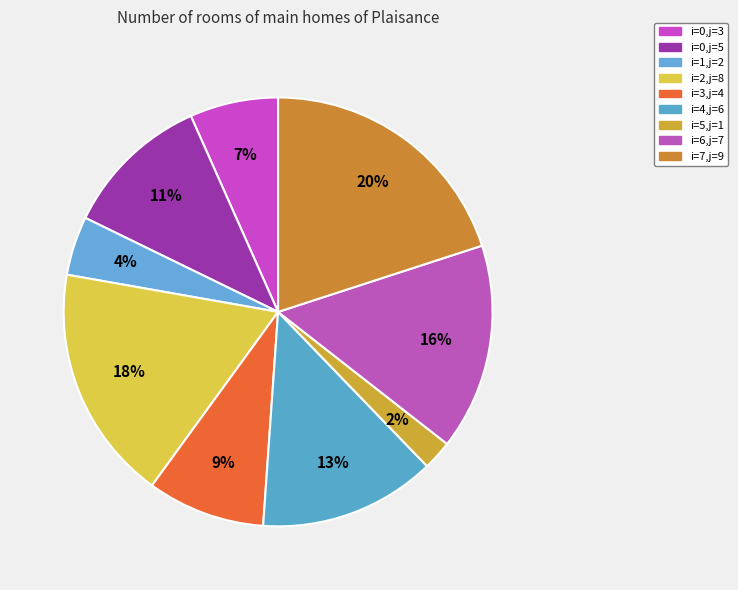

How many segments does this pie chart have?

9